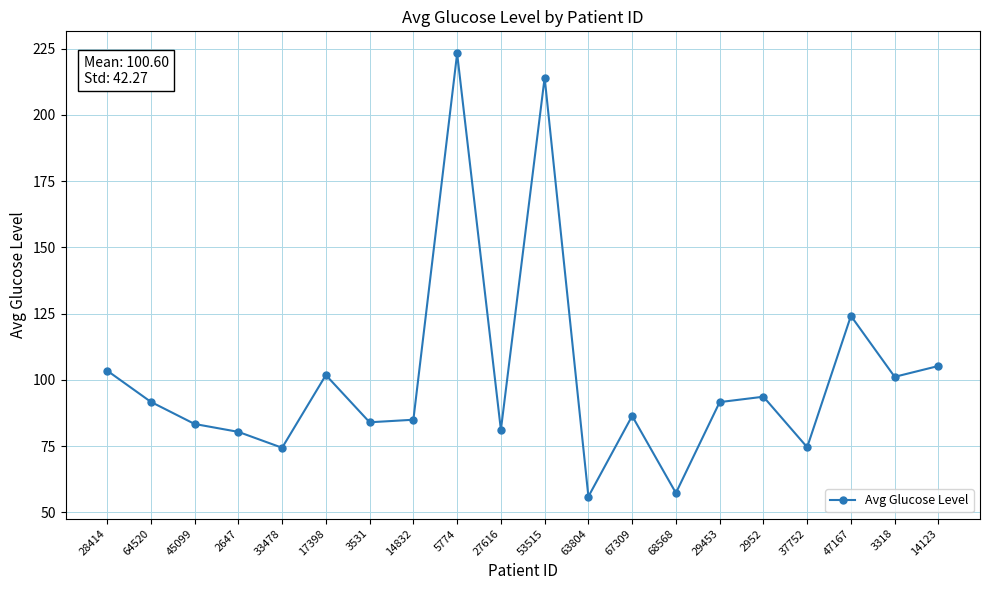

What is the smallest value displayed?

55.9